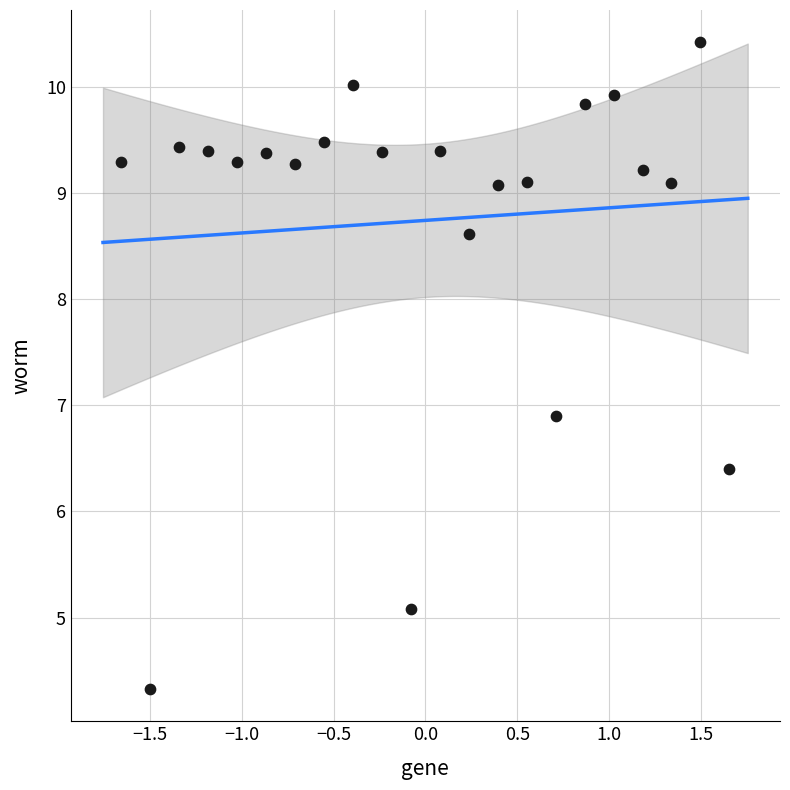

What Y value in the scatter plot is closest to 7?

6.9